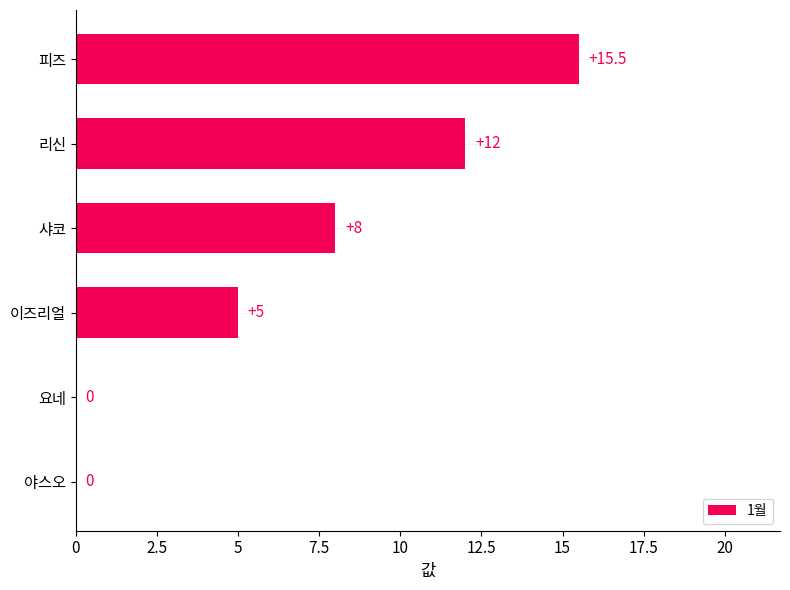

The value at 요네 is -7.4. True or false?

False